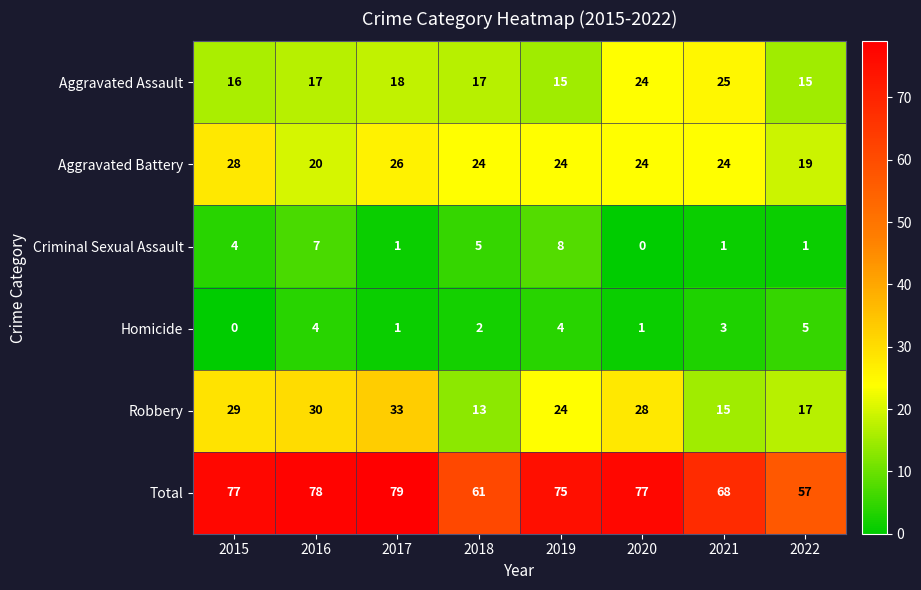

What is the spread (max minus min) of values at 2018?

59